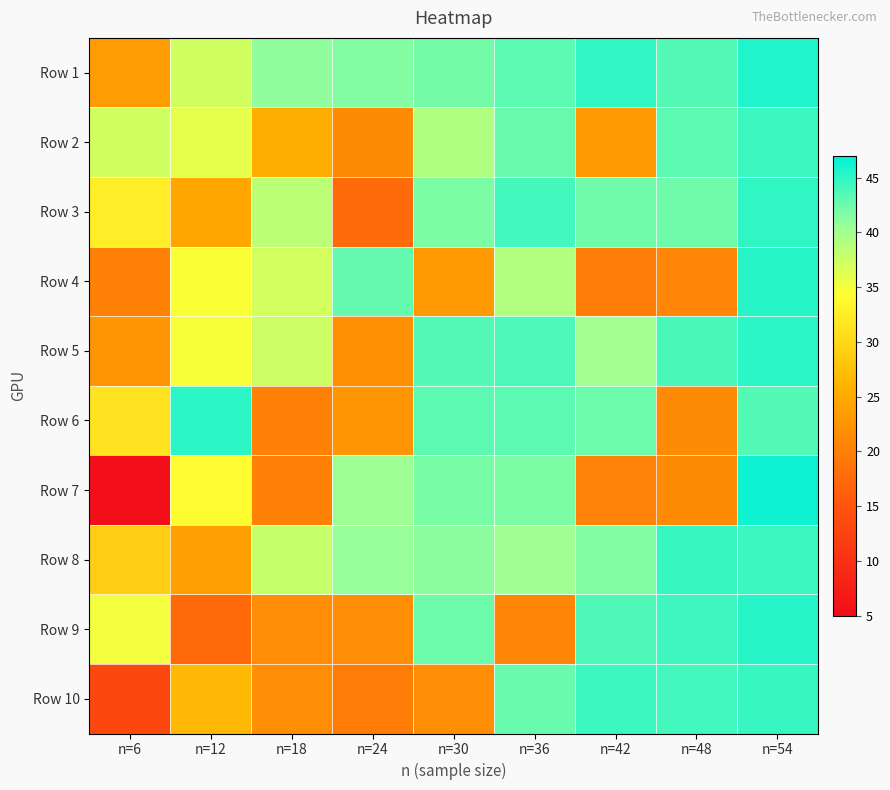

Reading right to left, extract all data points from this chart.

Row 1: n=54=45.5	n=48=43.5	n=42=45.0	n=36=43.1	n=30=42.1	n=24=41.5	n=18=41.0	n=12=37.2	n=6=23.4
Row 2: n=54=44.4	n=48=43.1	n=42=23.2	n=36=42.7	n=30=39.3	n=24=21.4	n=18=25.5	n=12=36.0	n=6=37.2
Row 3: n=54=44.9	n=48=42.3	n=42=42.3	n=36=44.1	n=30=41.8	n=24=17.5	n=18=38.5	n=12=24.6	n=6=32.4
Row 4: n=54=45.3	n=48=20.8	n=42=19.8	n=36=39.1	n=30=23.2	n=24=42.9	n=18=37.1	n=12=34.5	n=6=20.3
Row 5: n=54=45.2	n=48=43.9	n=42=40.0	n=36=43.8	n=30=43.5	n=24=21.9	n=18=37.5	n=12=34.8	n=6=22.5
Row 6: n=54=43.4	n=48=21.3	n=42=42.5	n=36=43.2	n=30=43.2	n=24=22.5	n=18=20.3	n=12=45.0	n=6=31.3
Row 7: n=54=46.3	n=48=21.6	n=42=20.5	n=36=41.8	n=30=42.0	n=24=40.3	n=18=20.3	n=12=34.0	n=6=5.4
Row 8: n=54=44.4	n=48=44.6	n=42=41.5	n=36=40.1	n=30=41.2	n=24=40.6	n=18=37.9	n=12=23.8	n=6=29.1
Row 9: n=54=45.2	n=48=44.2	n=42=43.7	n=36=20.8	n=30=42.4	n=24=21.6	n=18=21.6	n=12=17.4	n=6=35.1
Row 10: n=54=44.6	n=48=44.2	n=42=44.4	n=36=42.7	n=30=21.8	n=24=19.9	n=18=21.7	n=12=26.8	n=6=13.2